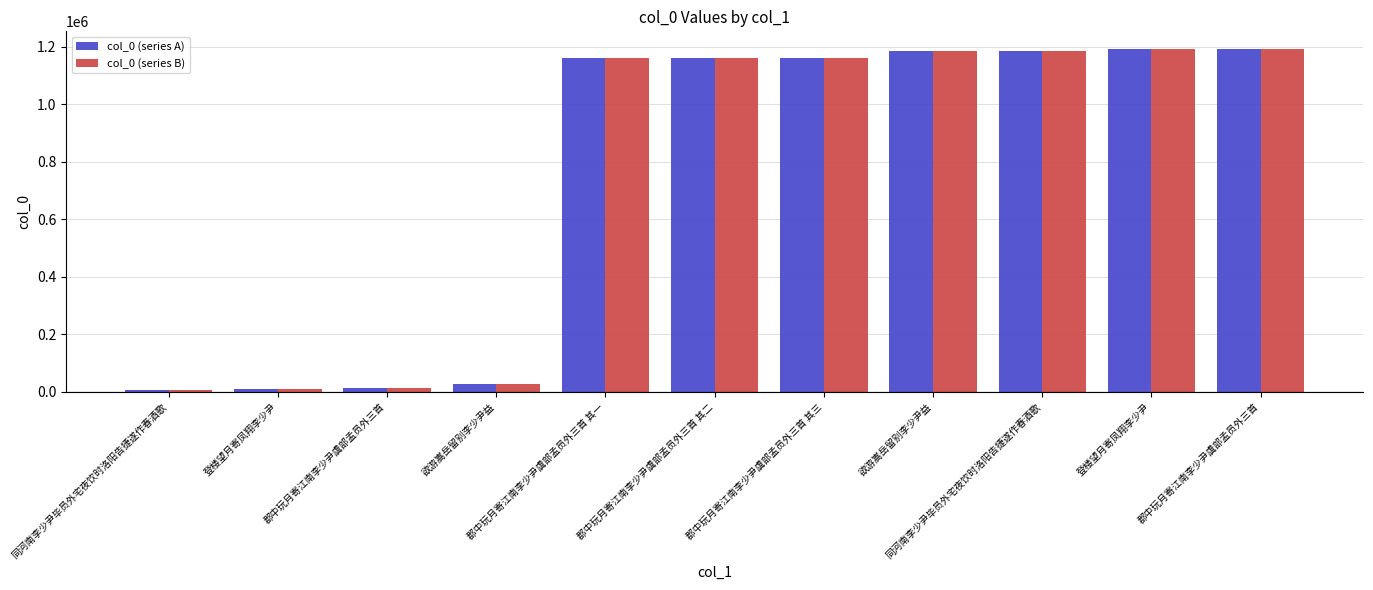

How many distinct data groups are displayed?

2